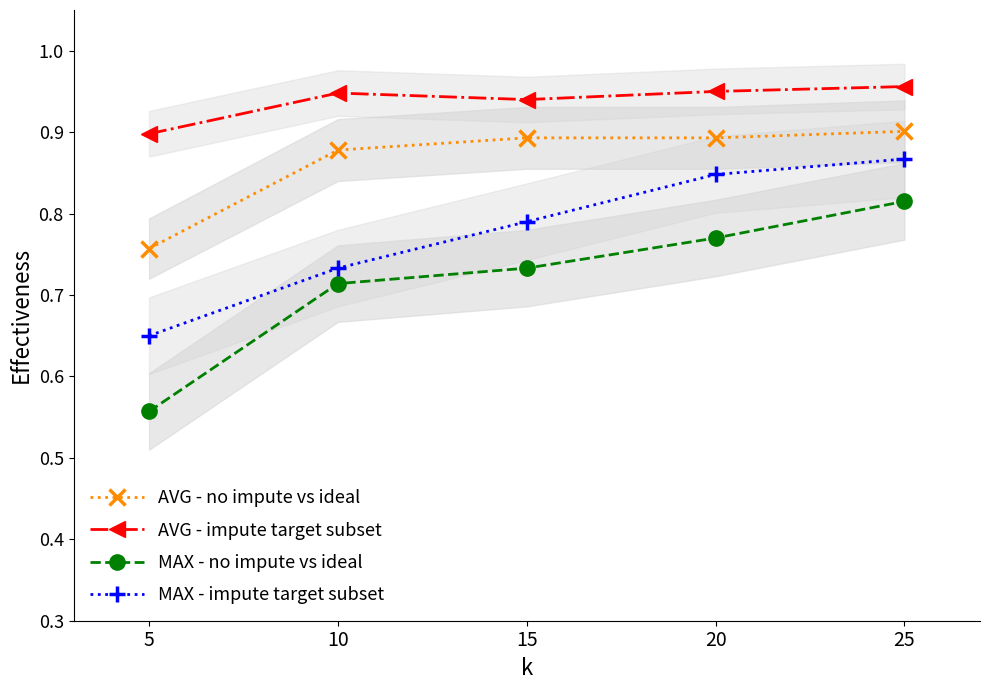

Reading left to right, extract all data points from this chart.

AVG - no impute vs ideal: 0.8	0.9	0.9	0.9	0.9
AVG - impute target subset: 0.9	0.9	0.9	0.9	1.0
MAX - no impute vs ideal: 0.6	0.7	0.7	0.8	0.8
MAX - impute target subset: 0.7	0.7	0.8	0.8	0.9